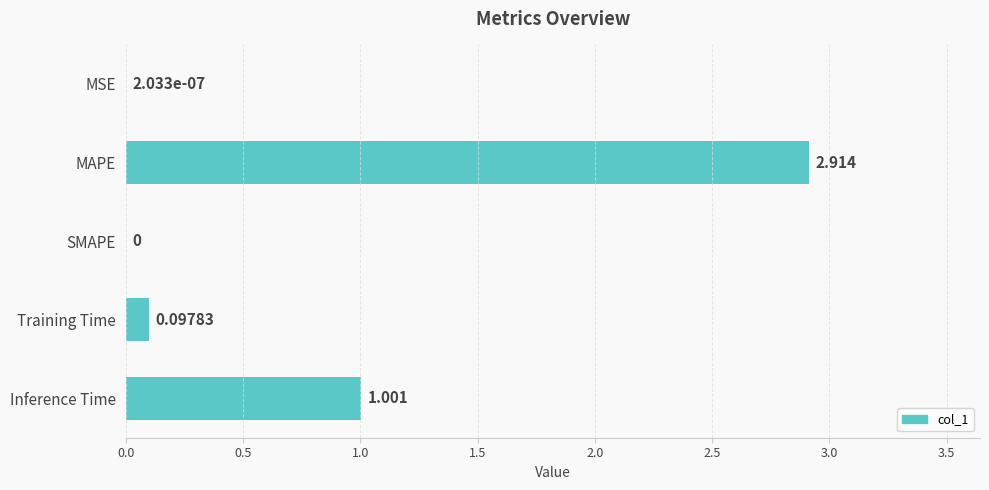

Between Training Time and Inference Time, which is larger?

Inference Time